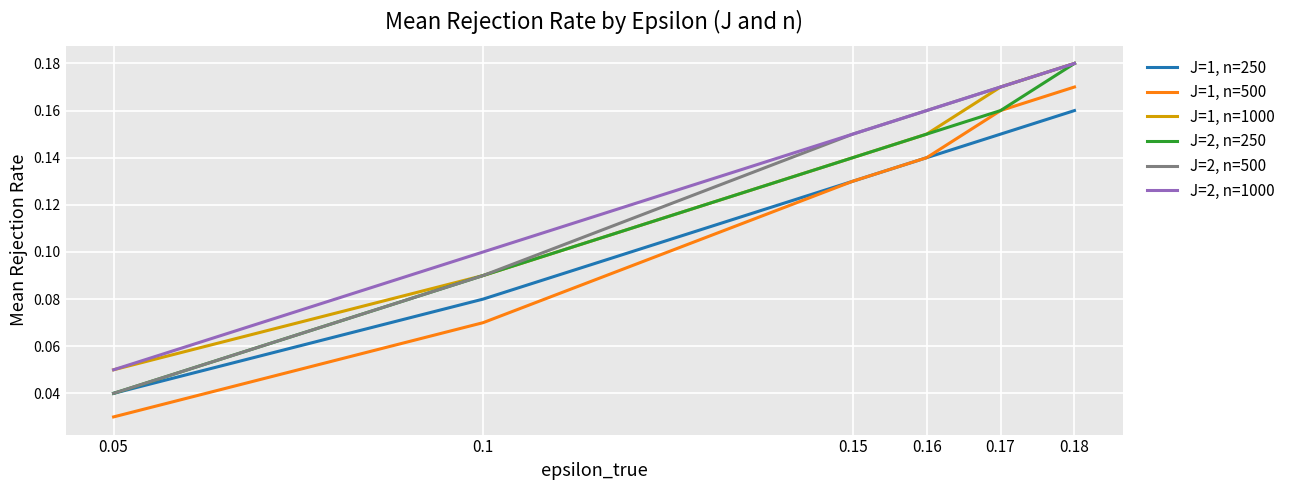

At how many categories does at least one series exceed 0?

6